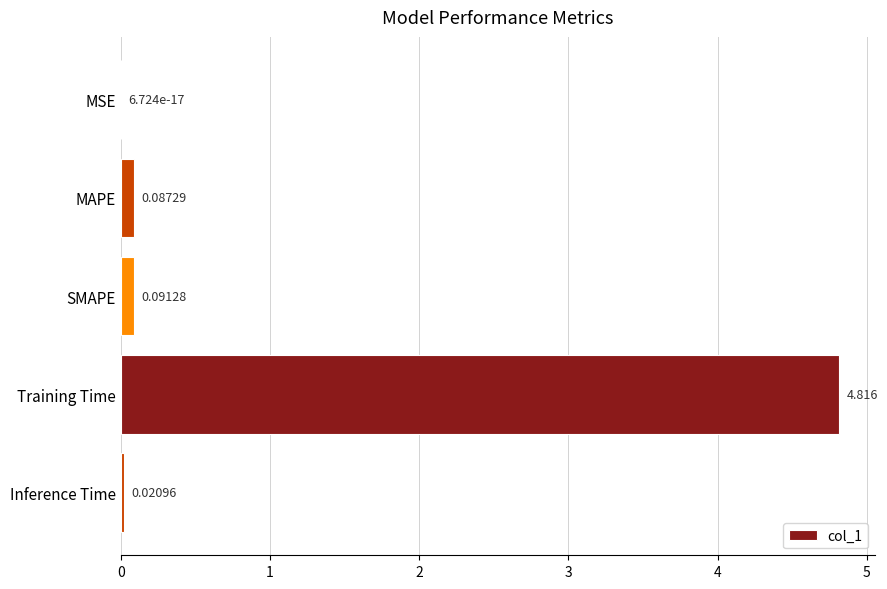

Where is the data nearest to the value 2?

SMAPE